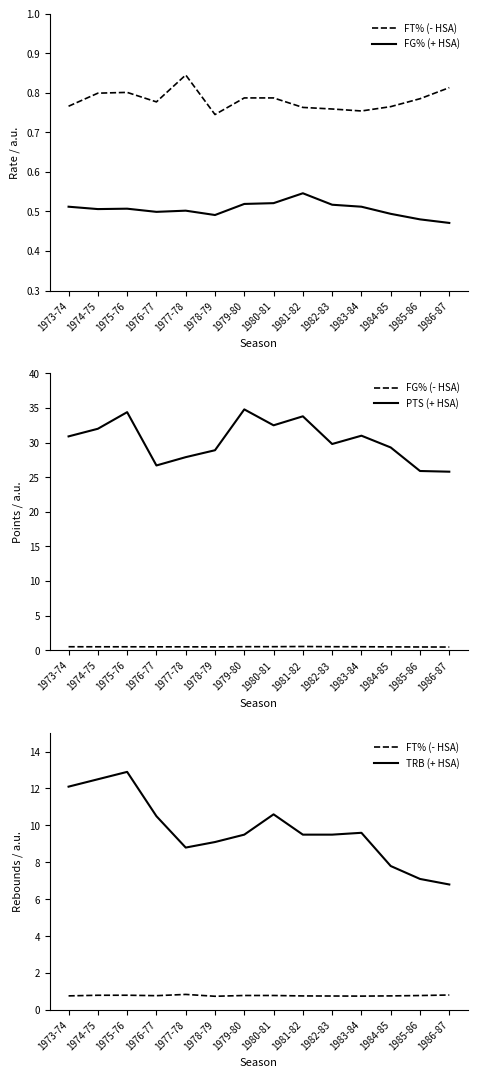

Rank the series at 1981-82 from highest to lowest value.

PTS (+ HSA), TRB (+ HSA), FT% (- HSA), FG% (+ HSA), FG% (- HSA)